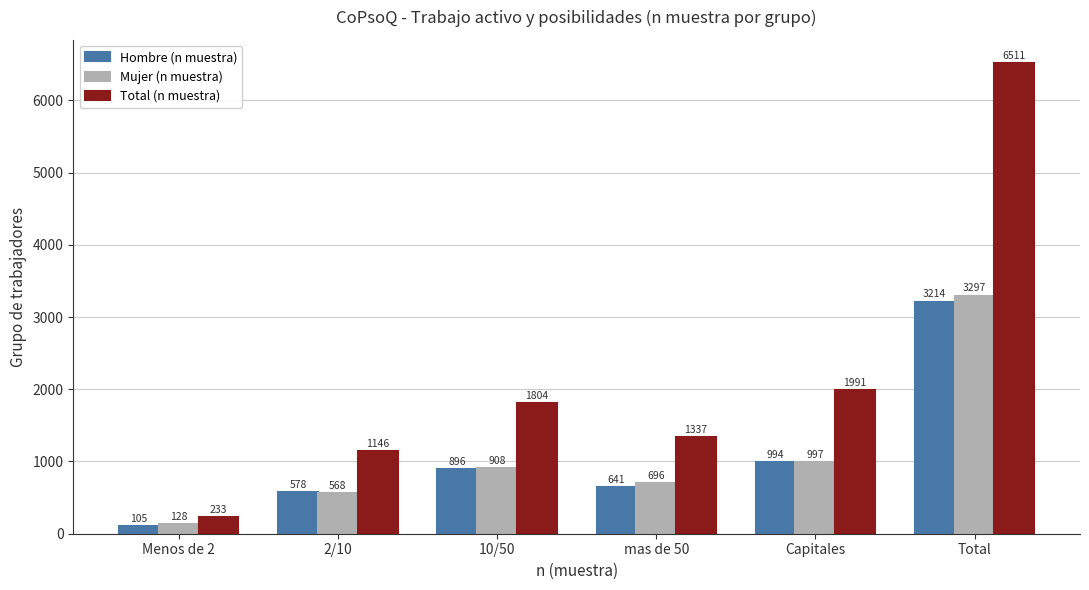

Which category has the highest value in the Hombre (n muestra) series?

Total